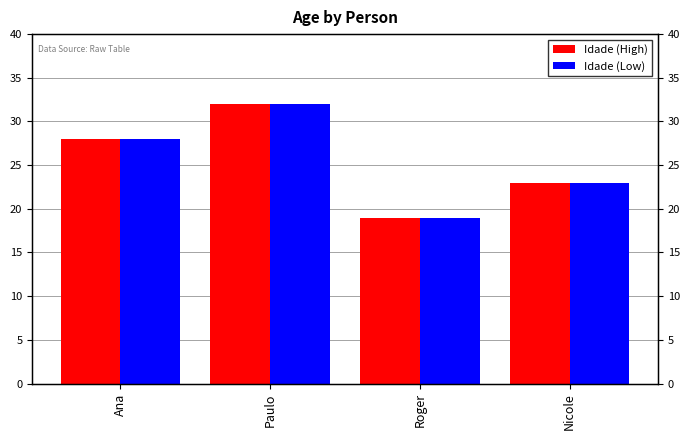

List the series in order of their peak value, highest first.

Idade (High), Idade (Low)